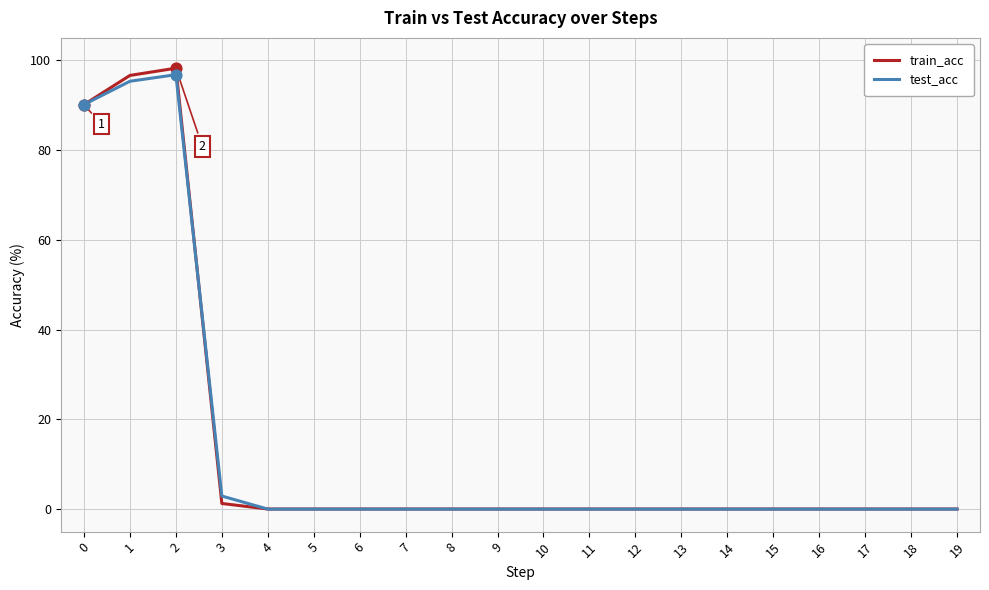

What is the total value across all series at 2?

195.1